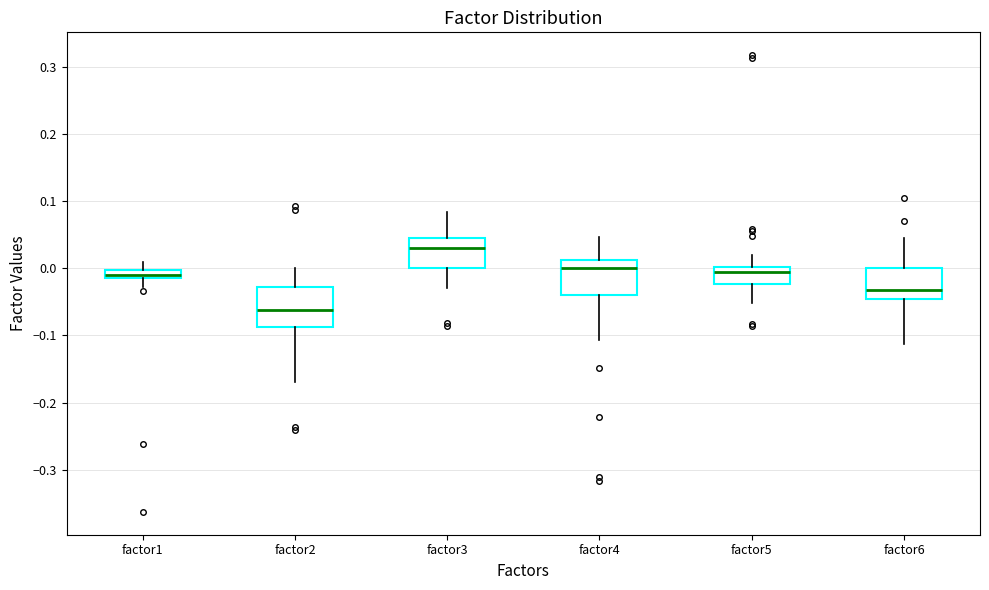

Which box has the lowest median line?

factor2